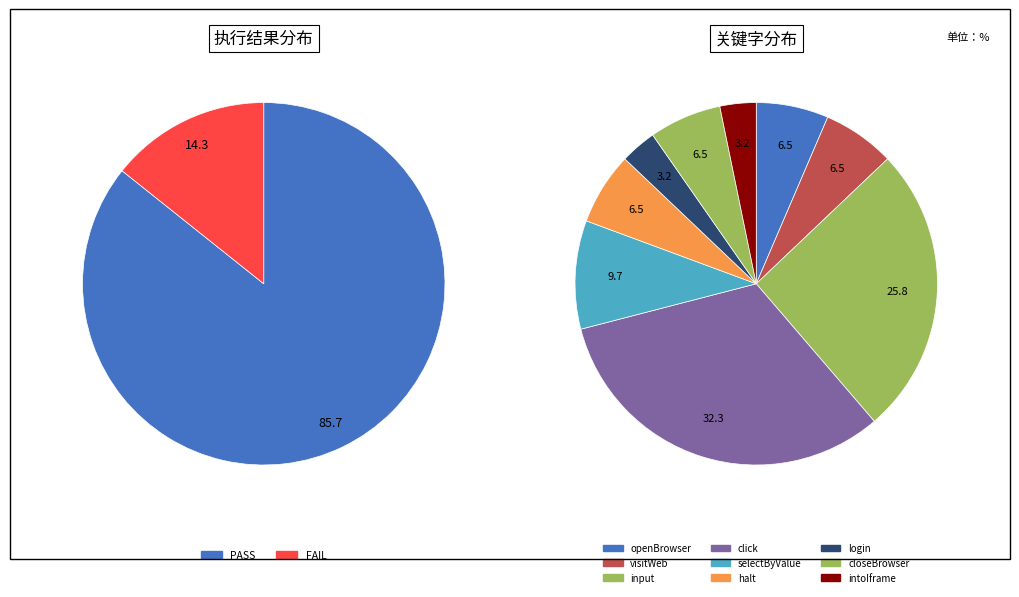

To the nearest percent, what is the difference between the FAIL and PASS slice percentages?

71%